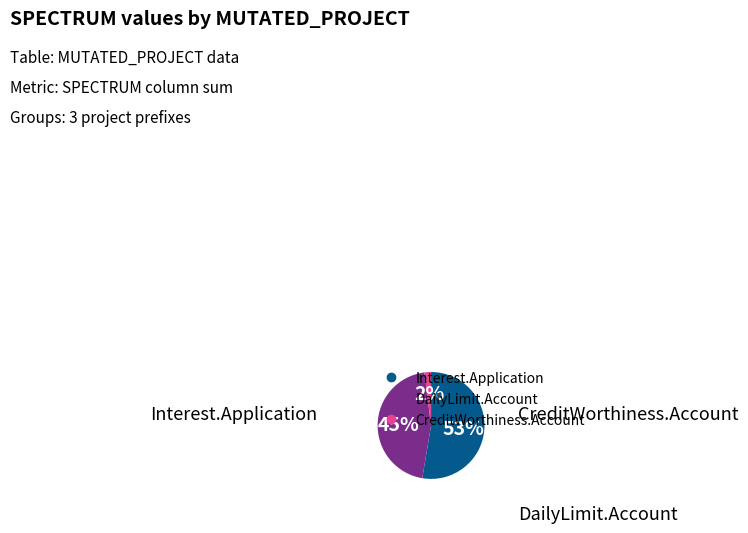

Is there any slice that represents more than half of the pie?

Yes